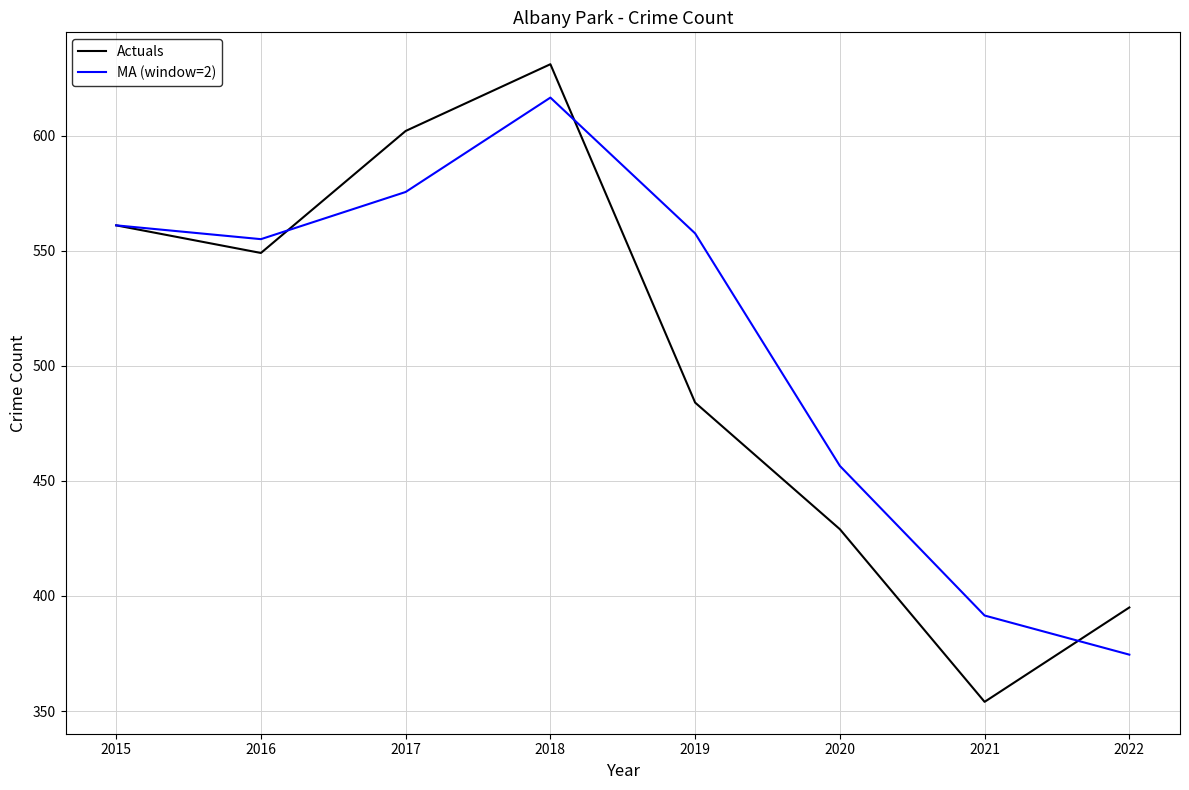

Where is the first local maximum for MA (window=2)?

2018